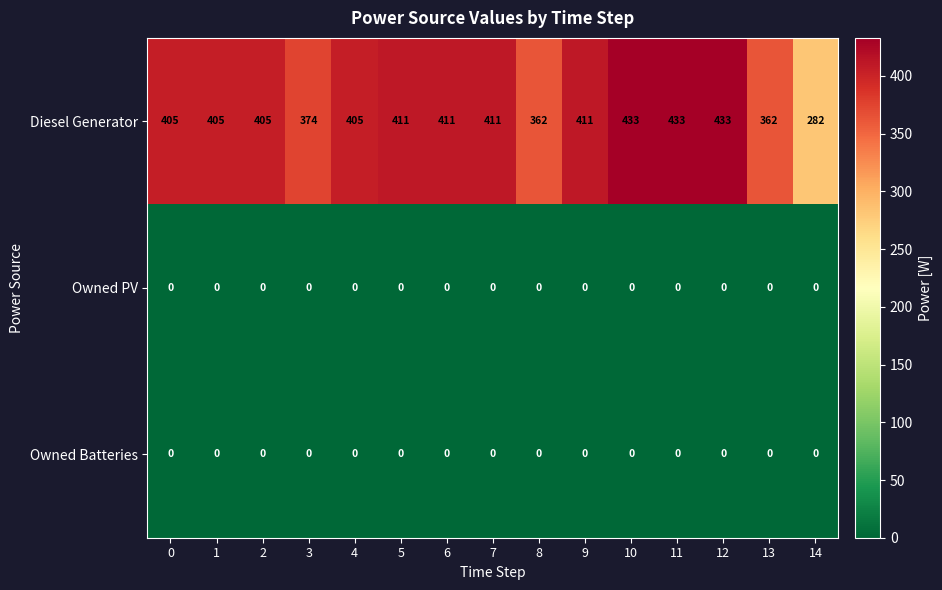

What is the greatest value displayed?

433